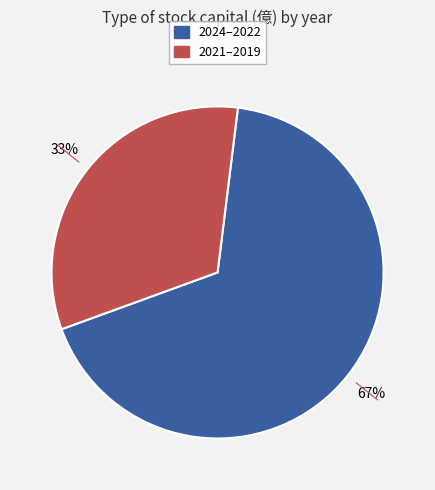

Does any single category account for the majority?

Yes